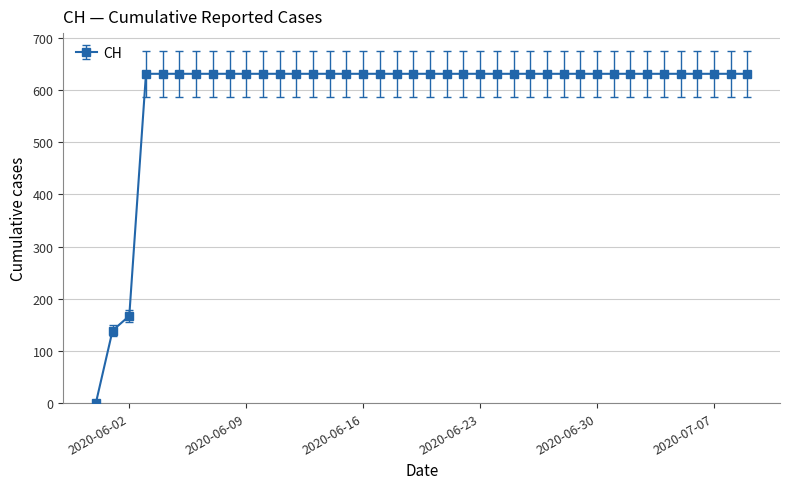

What is the sum of all values?

23653